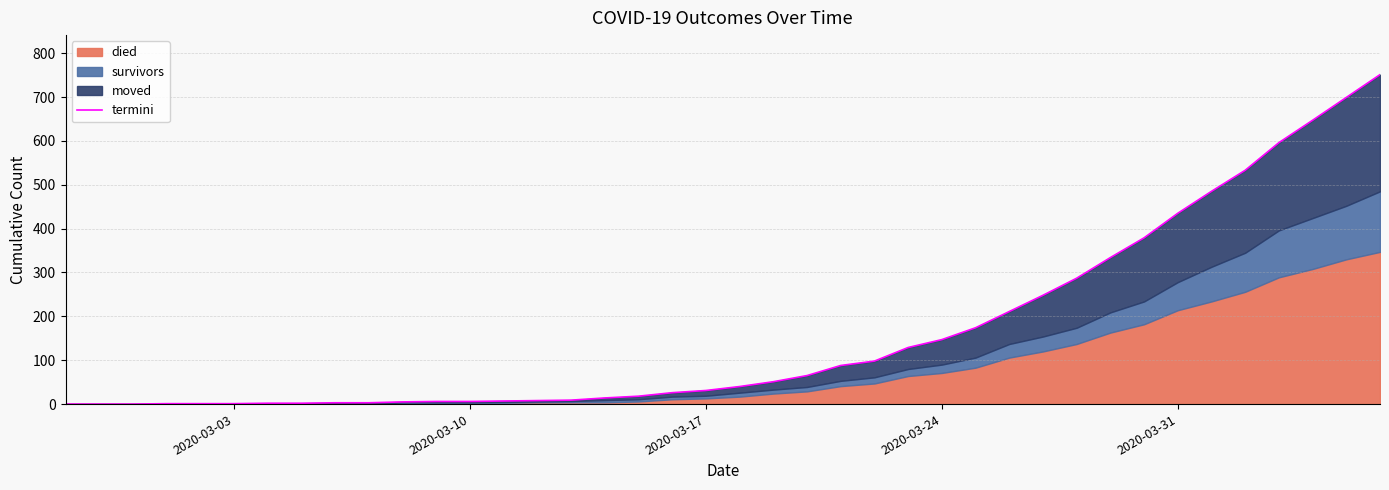

Reading left to right, what are all the values shown in this chart?

0	0	0	1	1	1	2	2	3	3	5	6	6	7	8	9	14	18	26	31	40	51	65	88	98	129	147	174	211	248	287	334	379	435	485	533	596	647	699	751